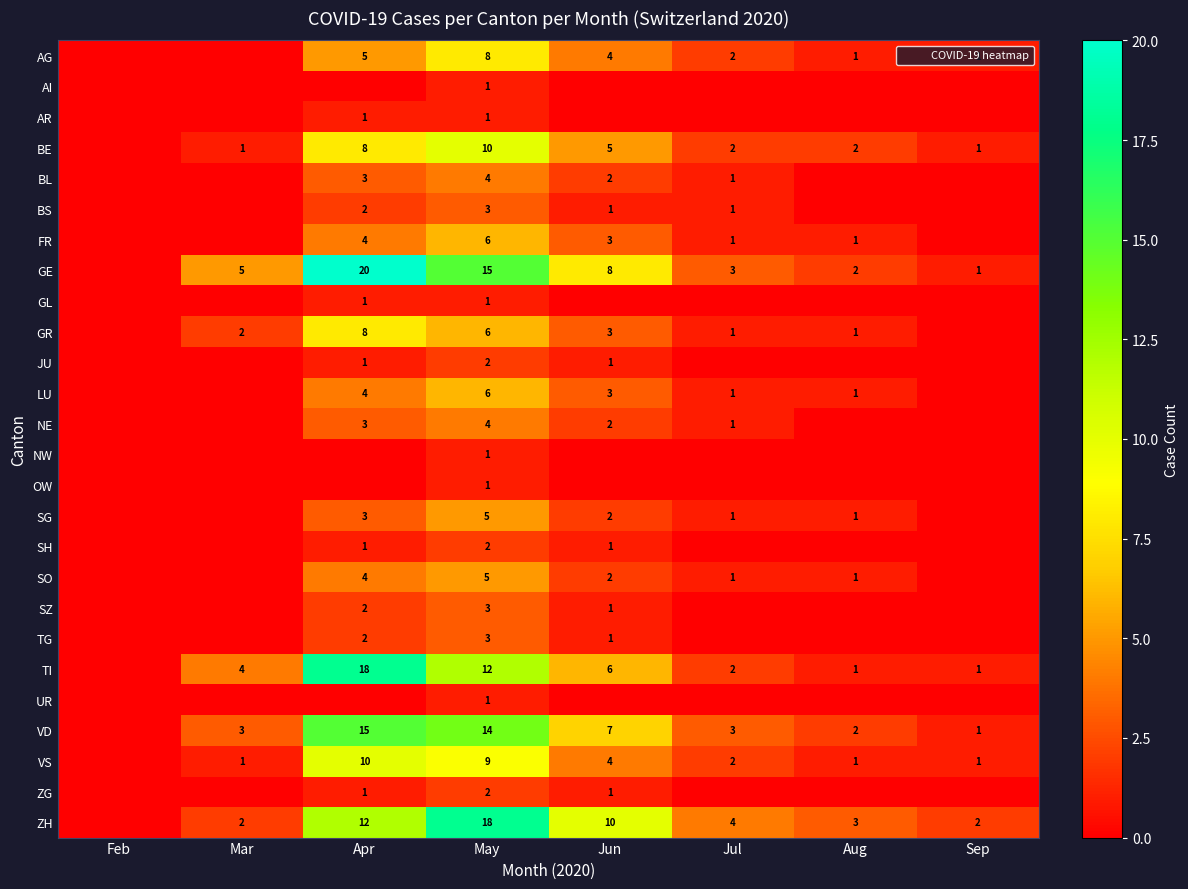

Which series has the widest spread of values?

GE